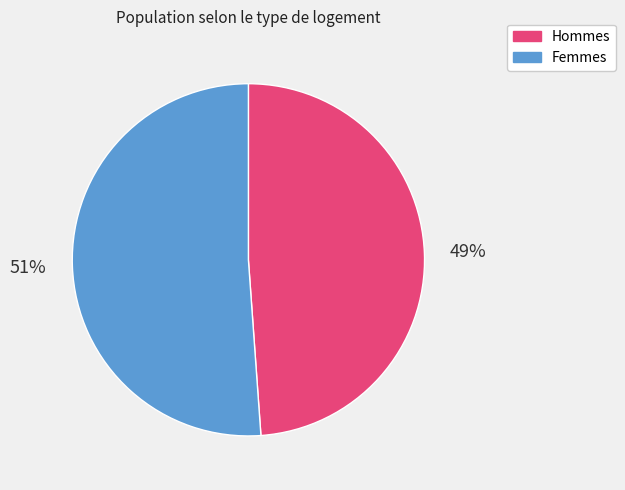

Which category has the biggest portion of the pie?

Femmes